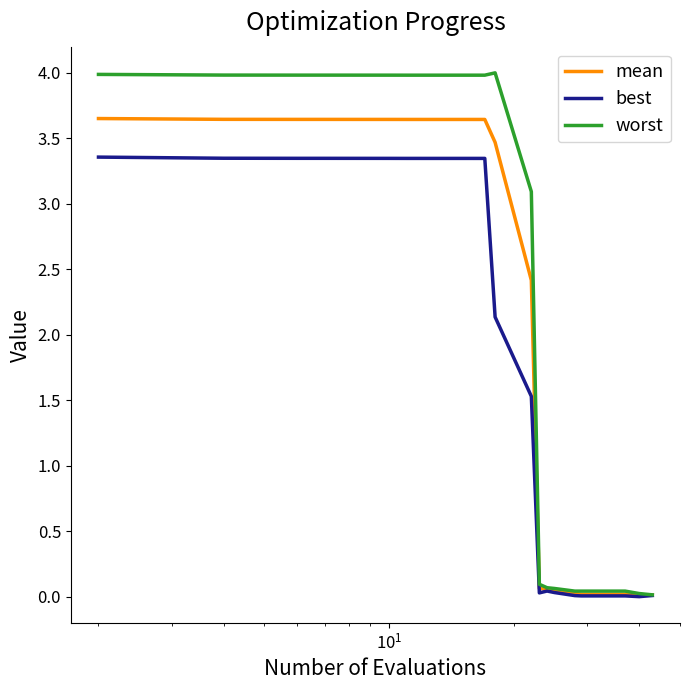

Which series has the largest total across all categories?

worst